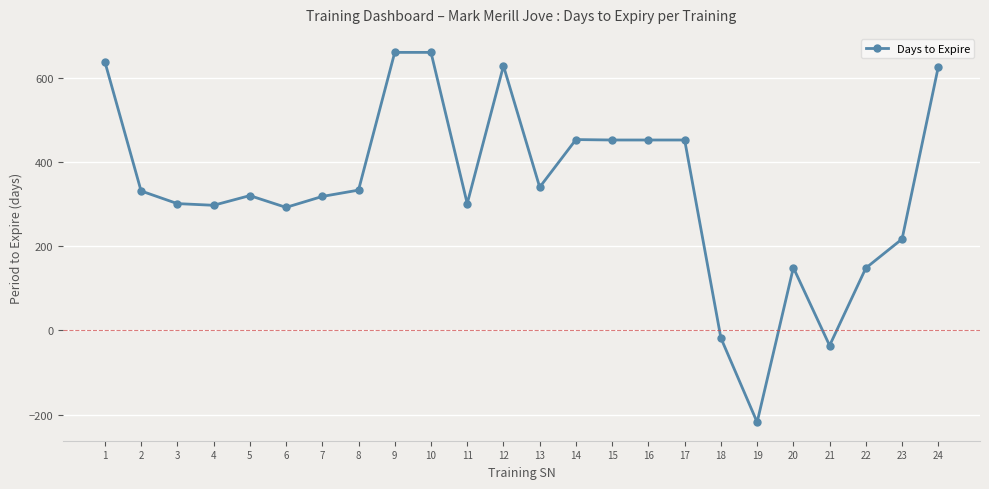

Between 6 and 17, which is larger?

17